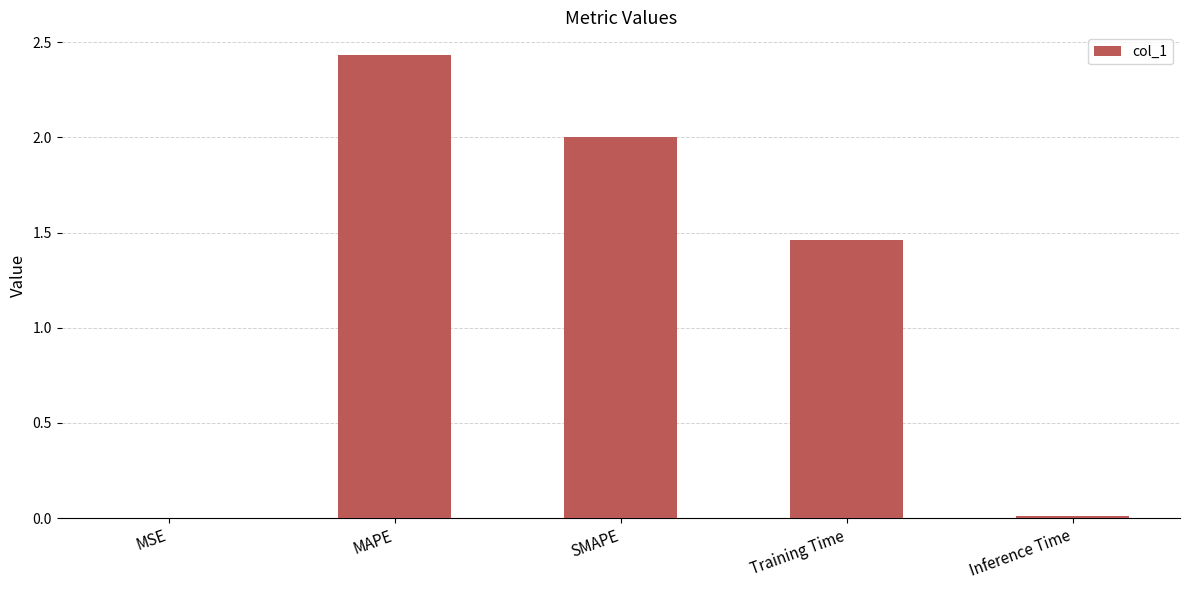

Where is the data nearest to the value 1?

Training Time